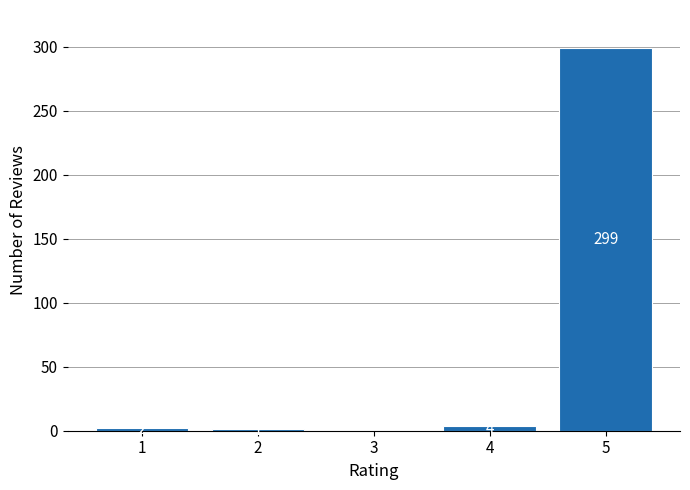

Reading right to left, extract all data points from this chart.

5=299	4=4	3=0	2=1	1=2